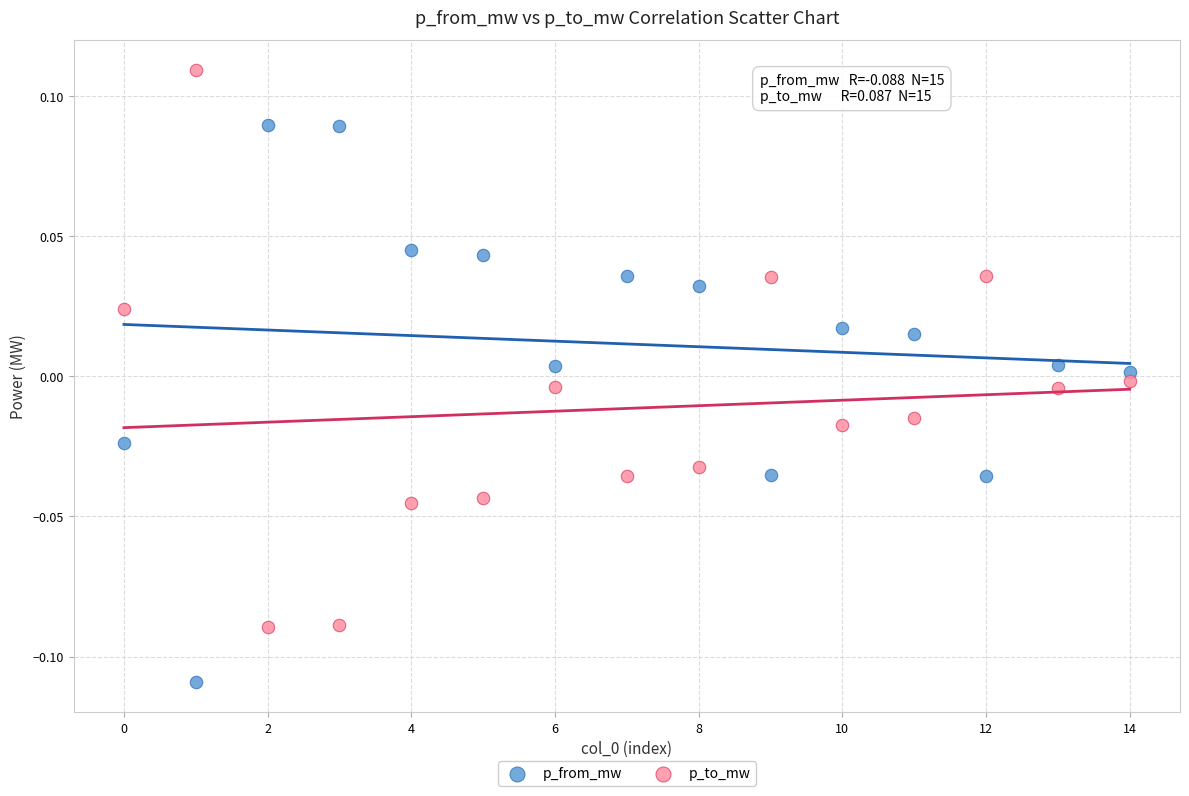

Which series contains the lowest Y value?

p_from_mw